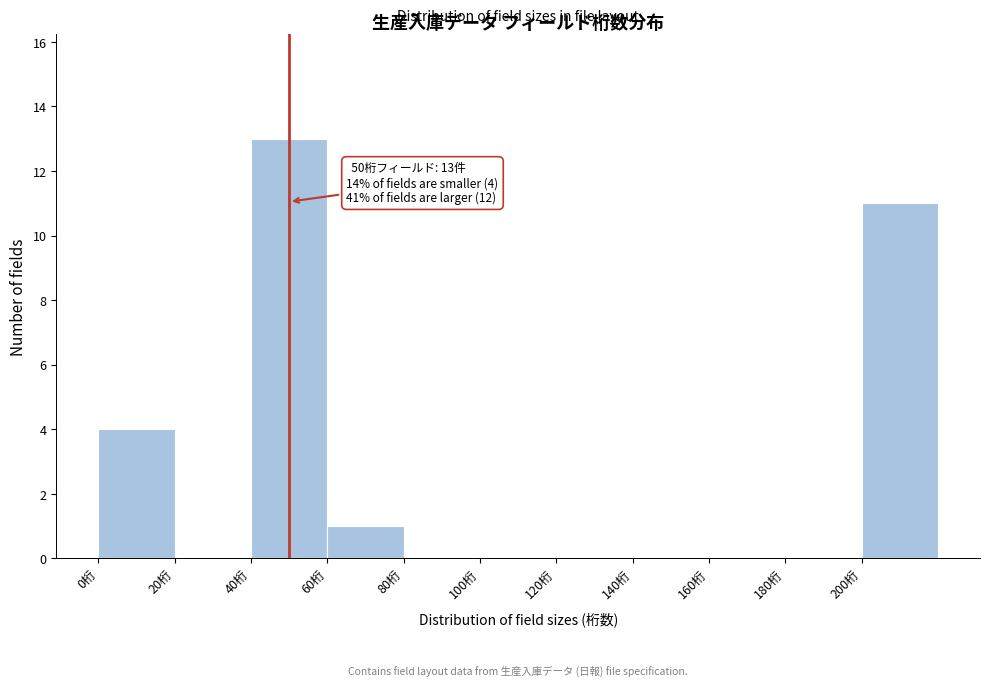

Which range on the x-axis has the tallest bar?

40 to 60